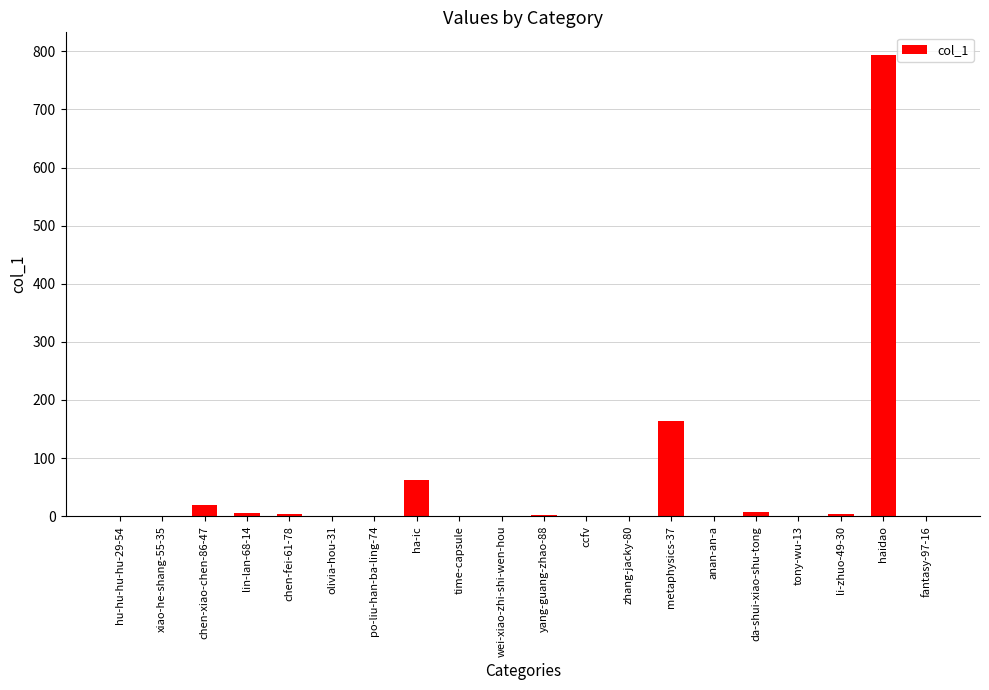

What is the change in value from metaphysics-37 to fantasy-97-16?

-164